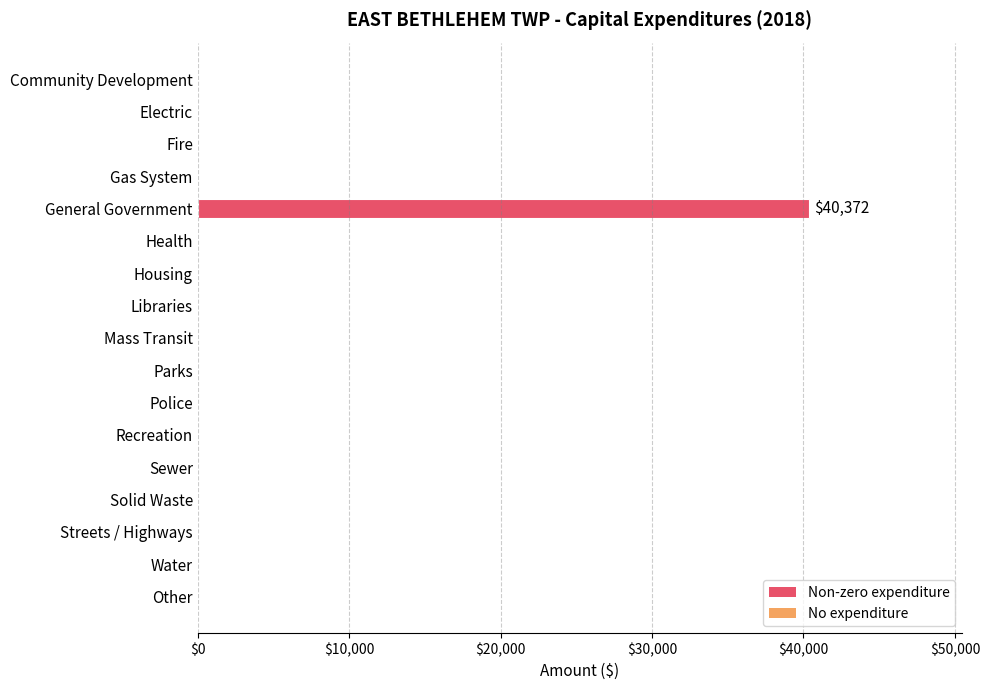

What is the change in value from General Government to Mass Transit?

-40372